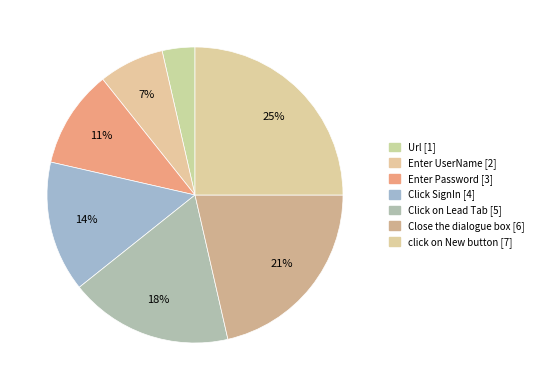

To the nearest percent, what is the difference between the click on New button and Enter Password slice percentages?

14%